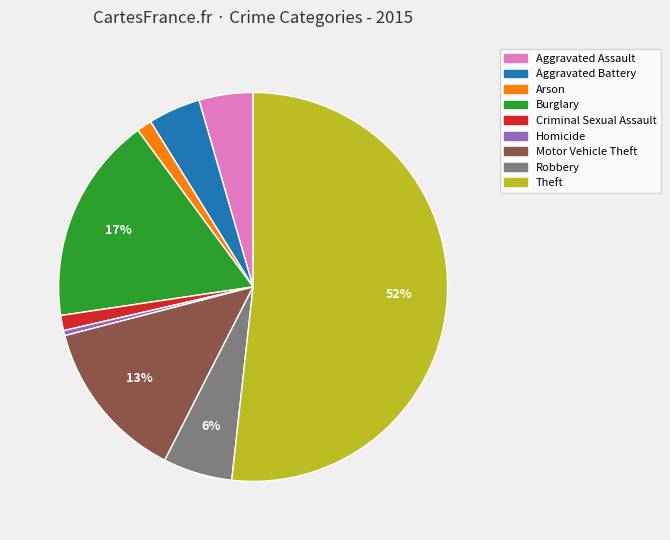

What is the largest slice in the pie chart?

Theft